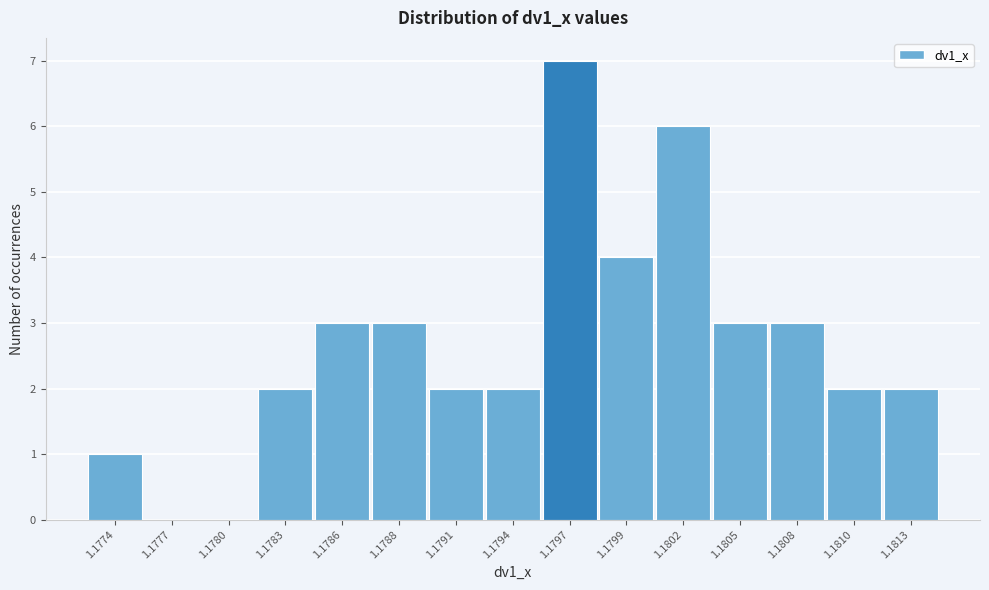

Reading left to right, what are all the values shown in this chart?

1.1774=1	1.1777=0	1.1780=0	1.1783=2	1.1786=3	1.1788=3	1.1791=2	1.1794=2	1.1797=7	1.1799=4	1.1802=6	1.1805=3	1.1808=3	1.1810=2	1.1813=2